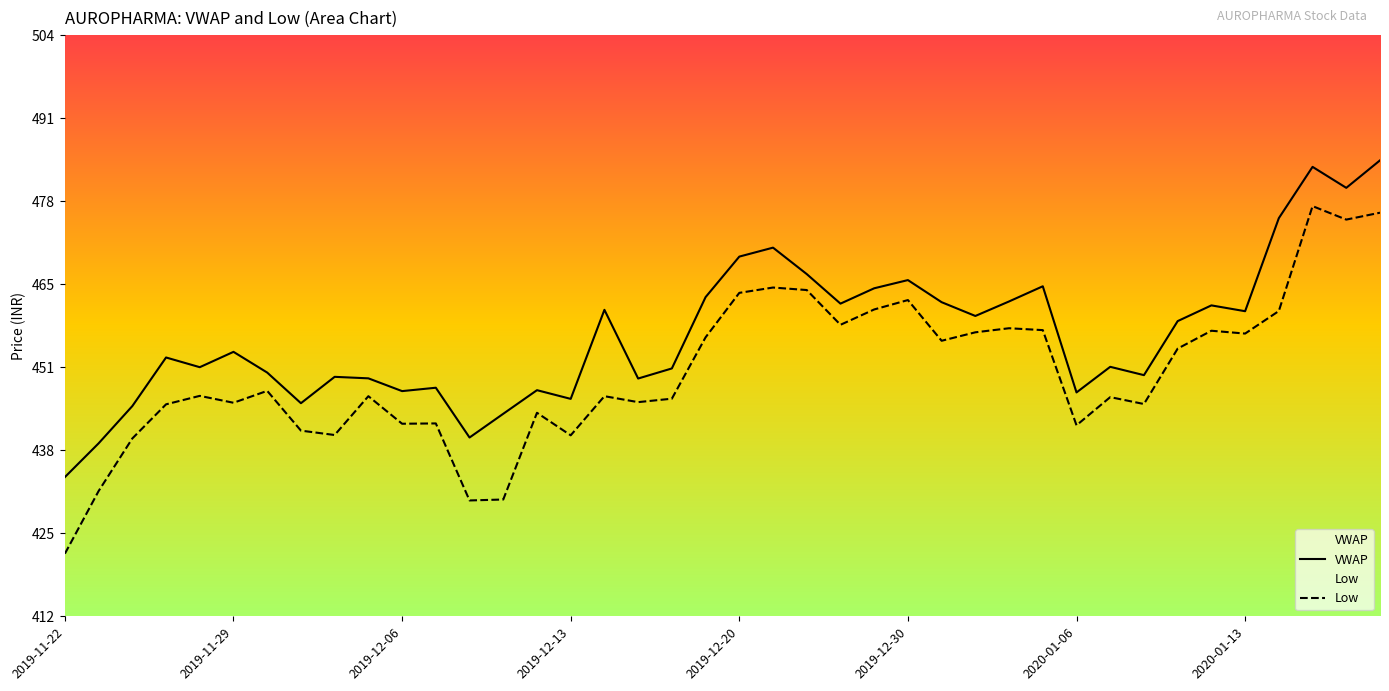

Which label corresponds to the largest value in the chart?

2020-01-17